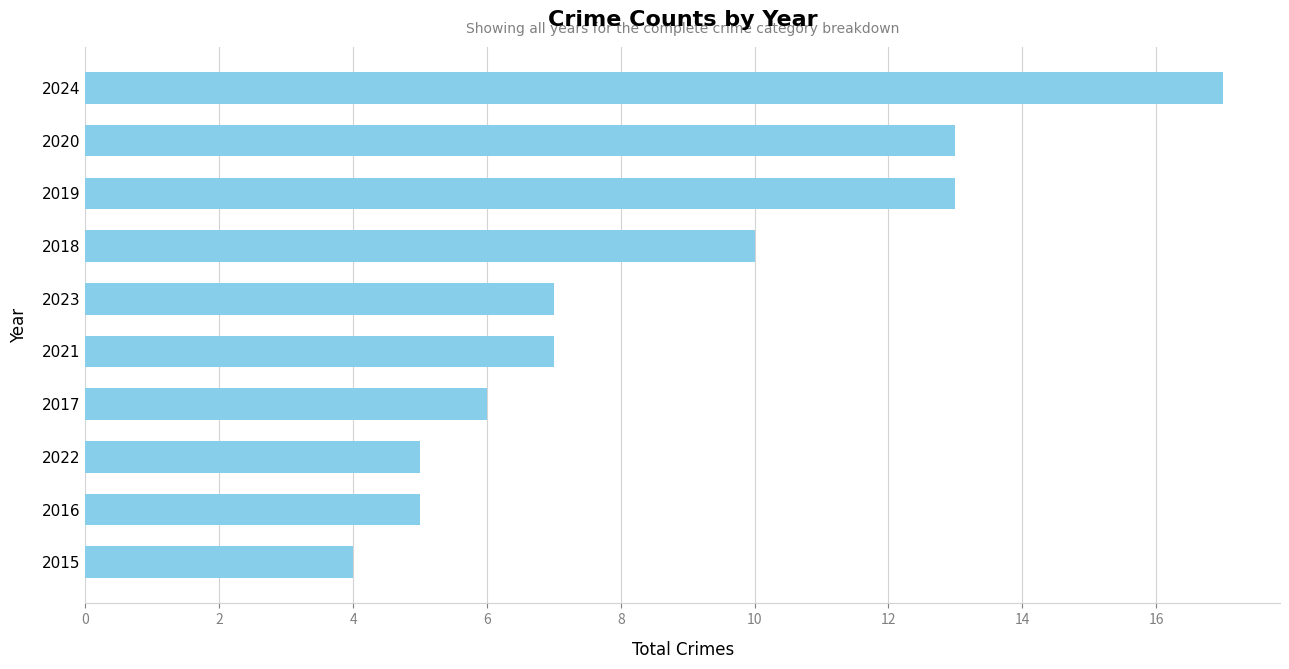

Approximately how many times larger is the value at 2024 compared to 2016?

3.4